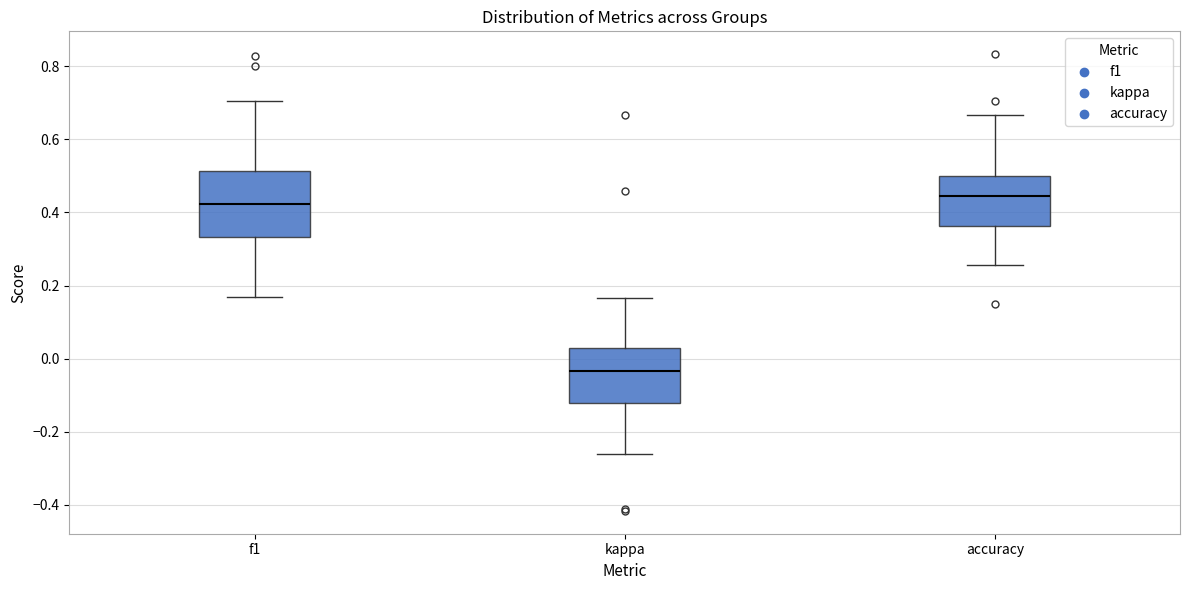

Reading left to right, read every box against the y-axis: the position of its median line, the range the box covers, and the ends of its whiskers. The values are not printed on the chart, so give them approximately, as read against the axis.

f1: median 0.42, box 0.34 to 0.52, whiskers 0.16 to 0.70
kappa: median -0.04, box -0.12 to 0.02, whiskers -0.26 to 0.16
accuracy: median 0.44, box 0.36 to 0.50, whiskers 0.26 to 0.66